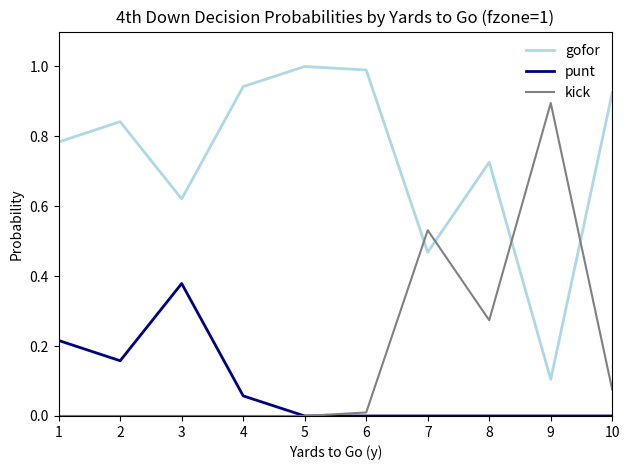

How many lines are shown in the chart?

3